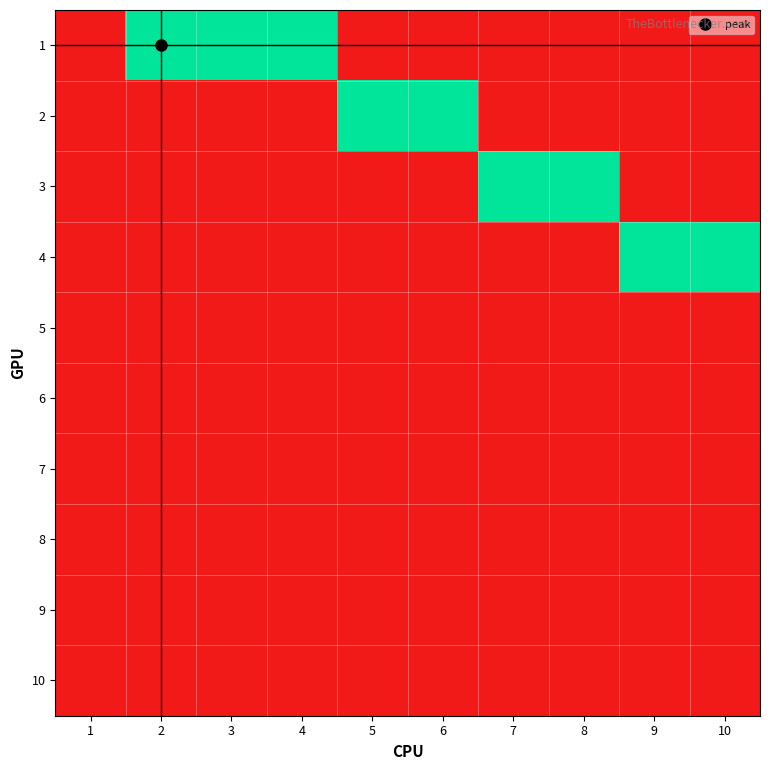

At 3, list the series in order from smallest to largest.

2, 3, 4, 5, 6, 7, 8, 9, 10, 1